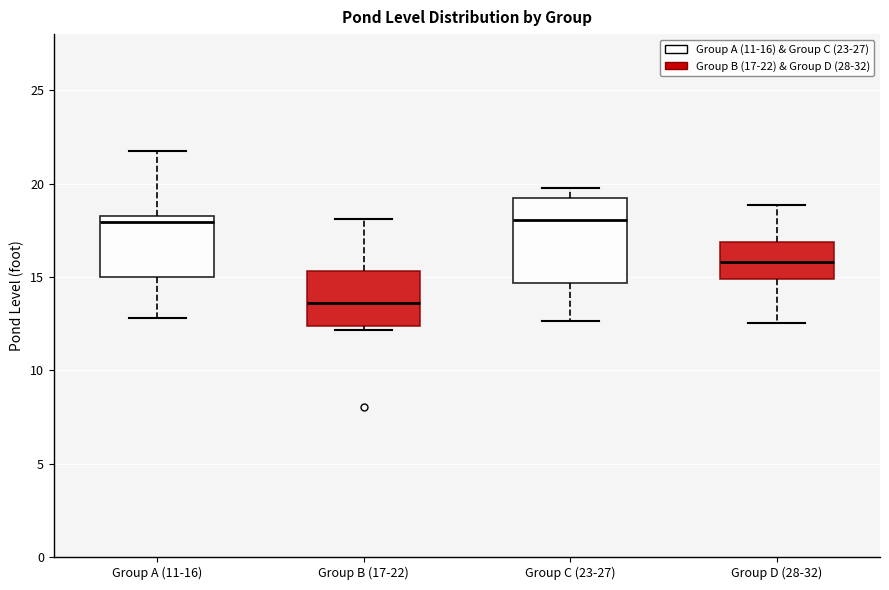

Reading left to right, transcribe this box plot: for each box, give where its median line is, the range the box spans, and where its two whiskers end, as read against the y-axis. The values are not printed on the chart, so give them approximately, as read against the axis.

Group A (11-16): median 18.0, box 15.0 to 18.5, whiskers 13.0 to 22.0
Group B (17-22): median 13.5, box 12.5 to 15.5, whiskers 12.0 to 18.0
Group C (23-27): median 18.0, box 14.5 to 19.0, whiskers 12.5 to 20.0
Group D (28-32): median 16.0, box 15.0 to 17.0, whiskers 12.5 to 19.0